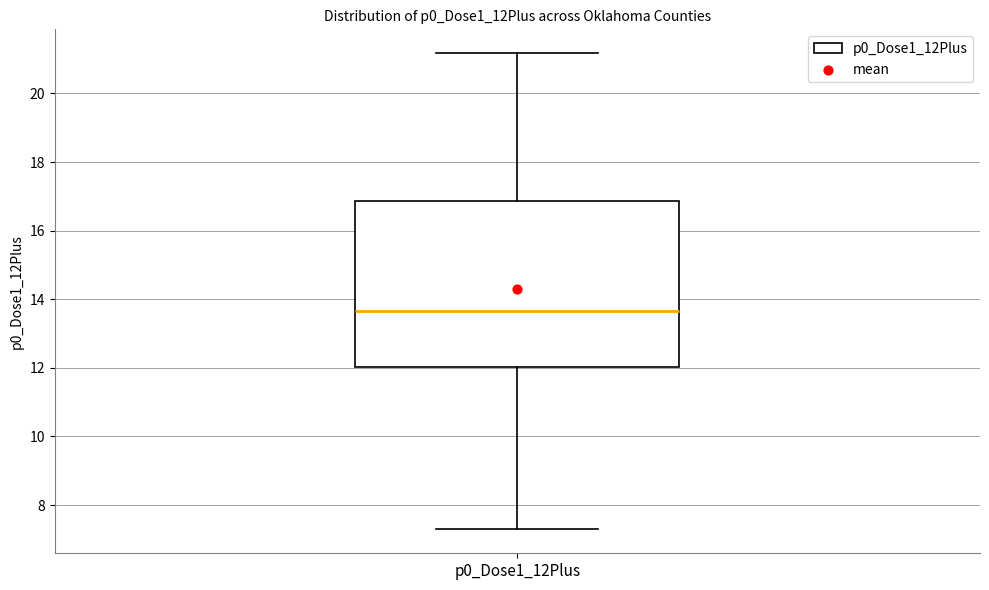

Transcribe this box plot: give where the median line is, the range the box spans, and where the two whiskers end, as read against the y-axis. The values are not printed on the chart, so give them approximately, as read against the axis.

median 13.6, box 12.0 to 16.8, whiskers 7.2 to 21.2